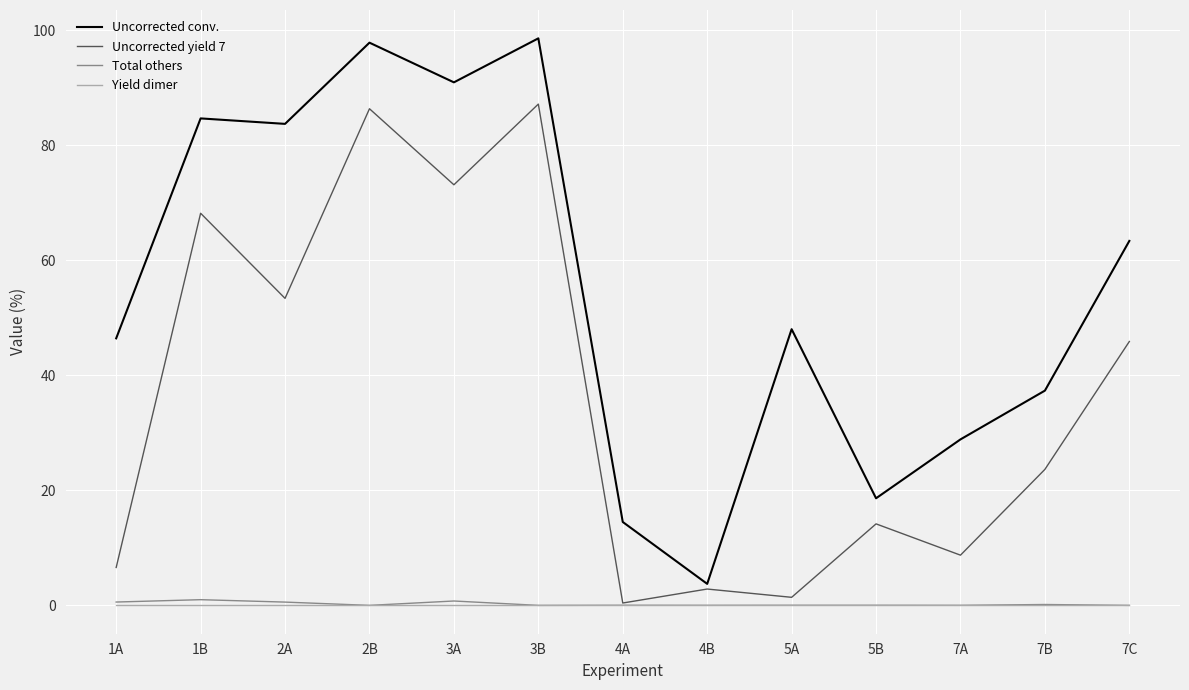

Which series has the largest range (max minus min)?

Uncorrected conv.